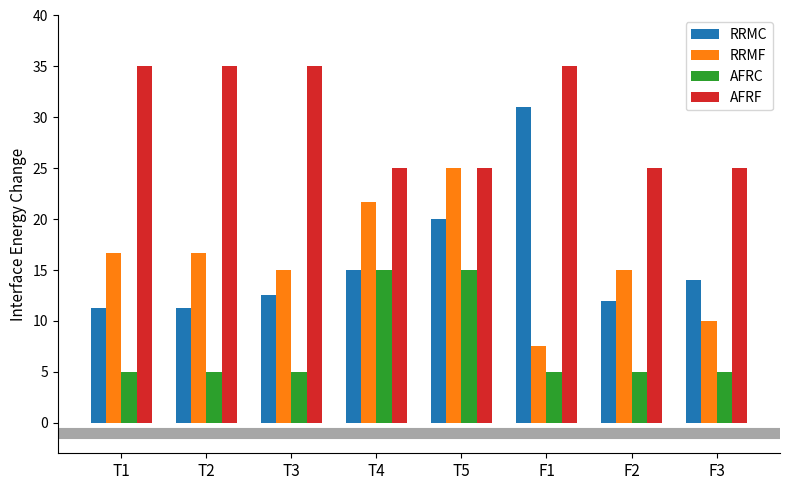

List the series in order of their peak value, highest first.

AFRF, RRMC, RRMF, AFRC